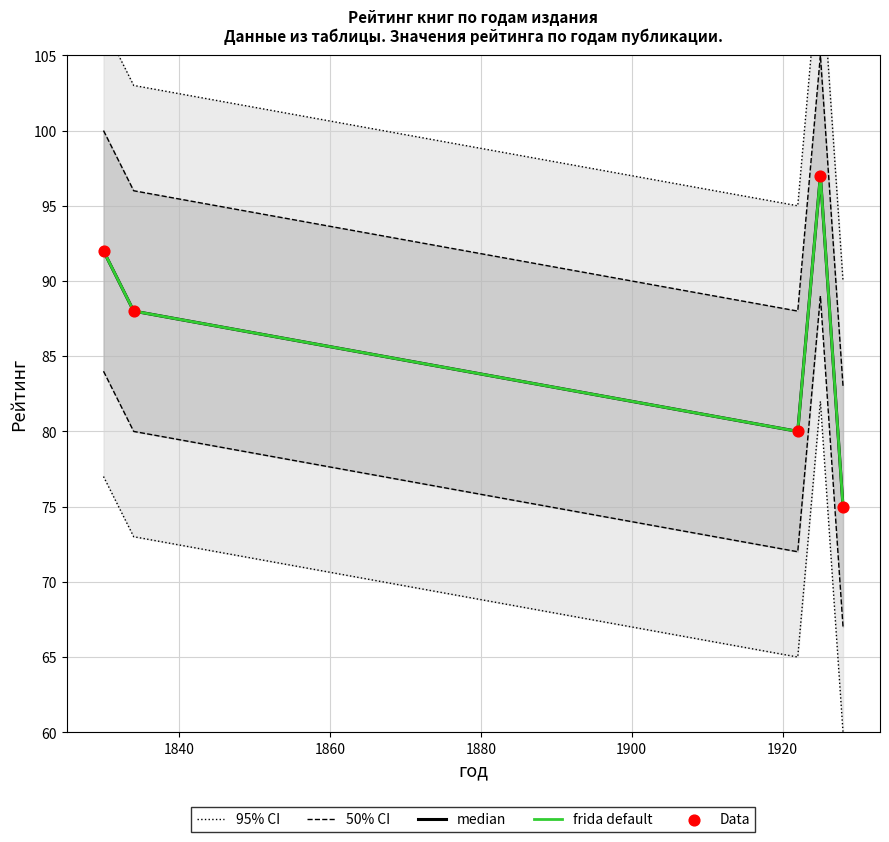

Which series has the largest total across all categories?

median